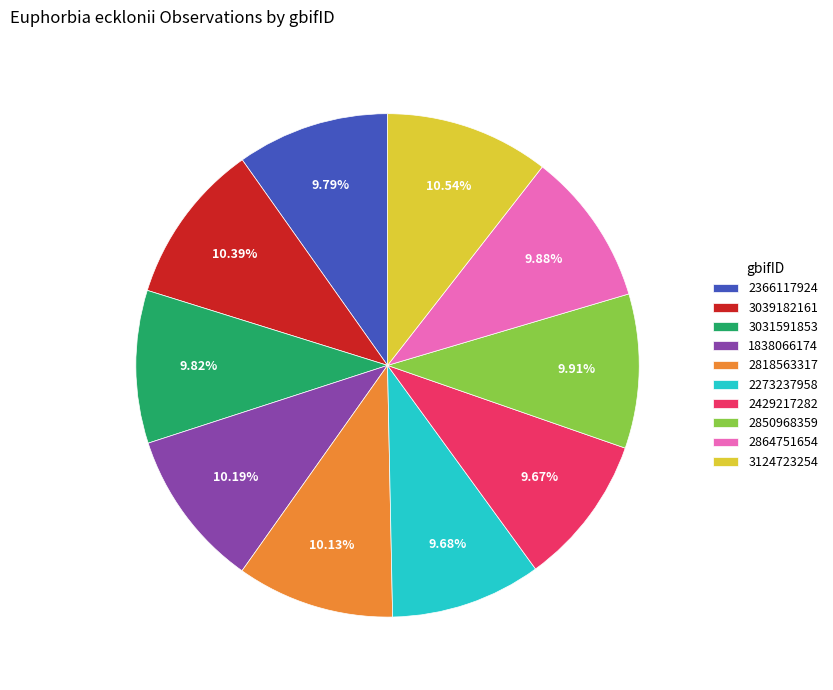

Between 3124723254 and 2429217282, which is larger?

3124723254